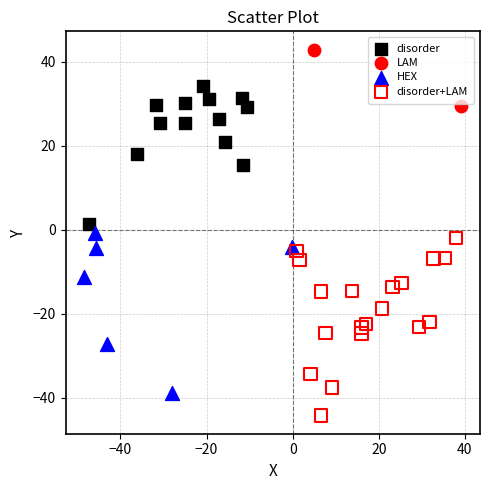

What are all the series names shown in the legend?

disorder, LAM, HEX, disorder+LAM